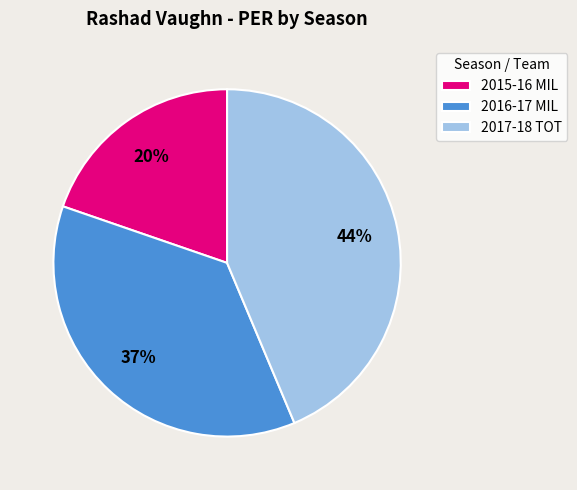

Which has a higher value, 2015-16 MIL or 2016-17 MIL?

2016-17 MIL